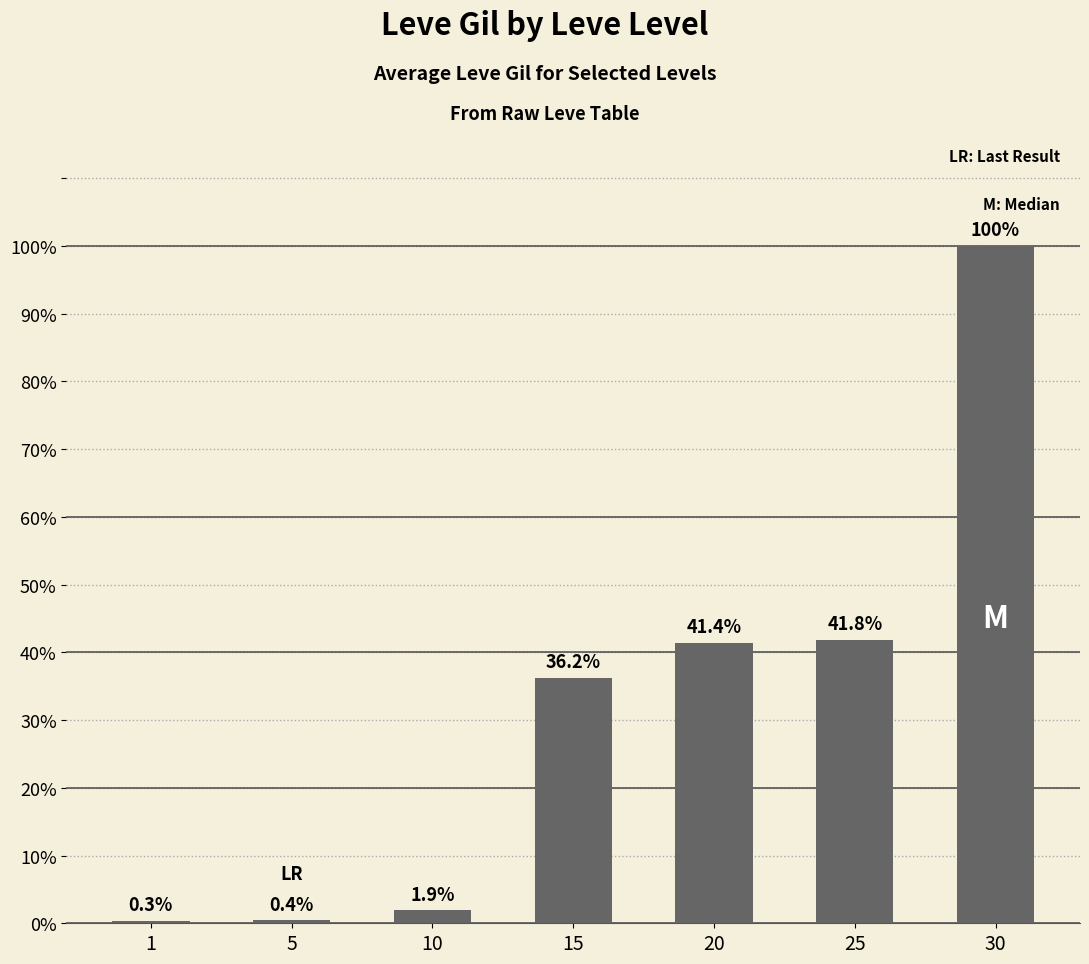

Are the bars grouped side by side (vs. stacked)?

No